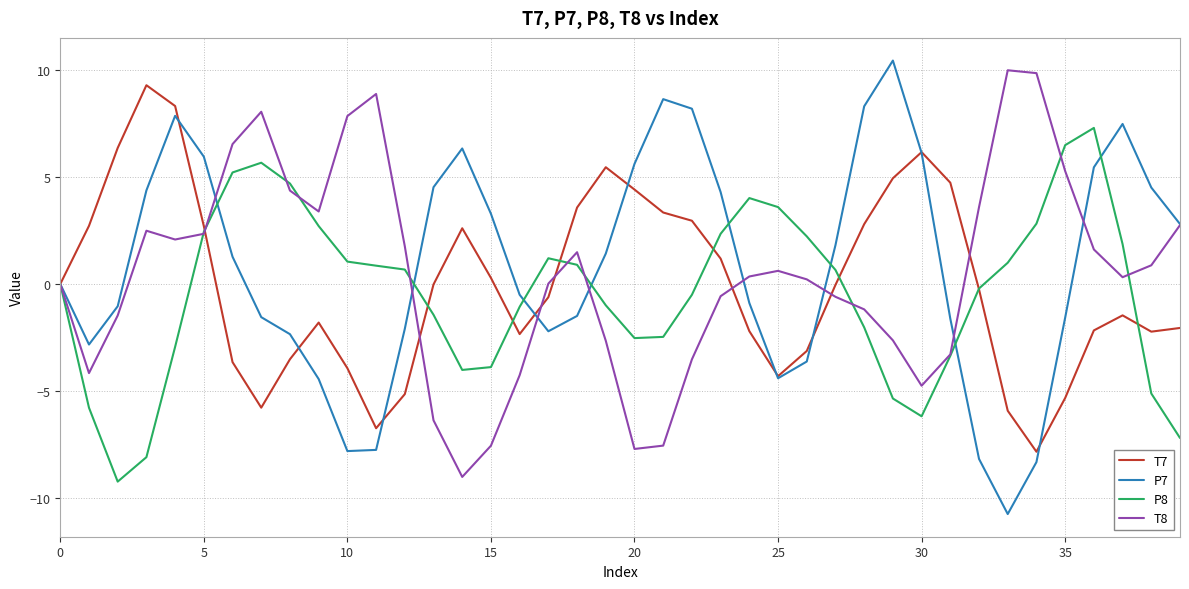

What is the difference between the maximum and second lowest values in the T8 series?

17.7